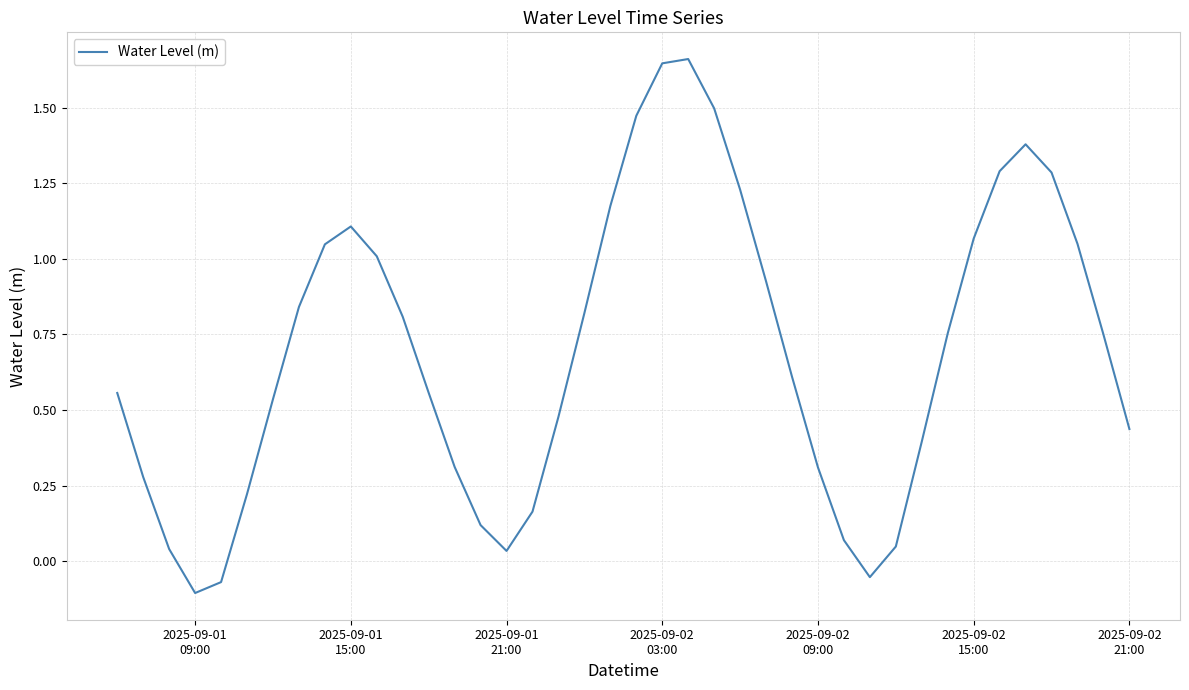

What is the difference between the maximum and minimum values?

1.8